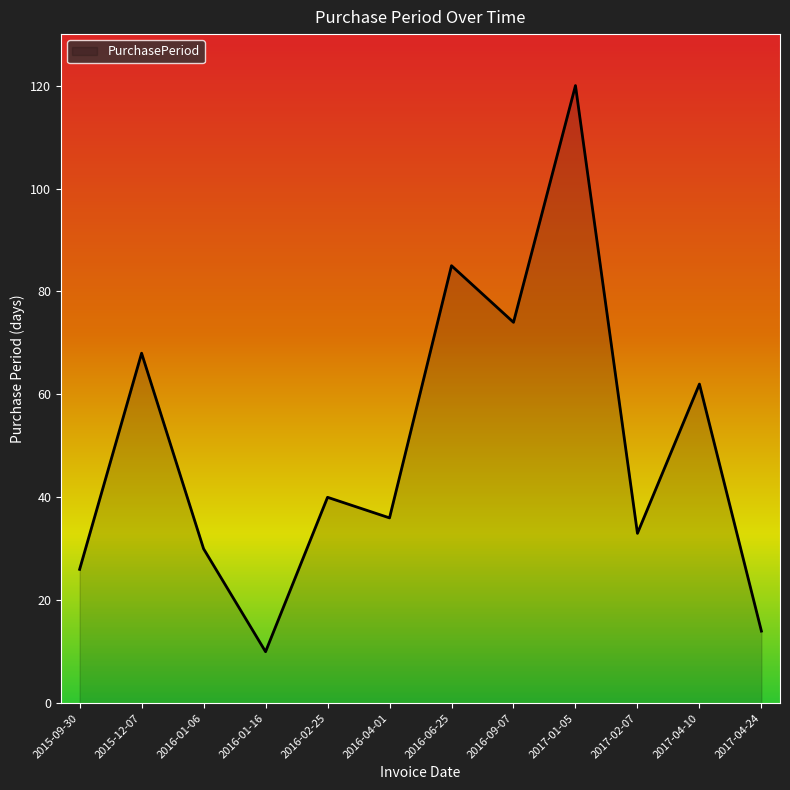

Which category has the lowest value across all series?

2016-01-16